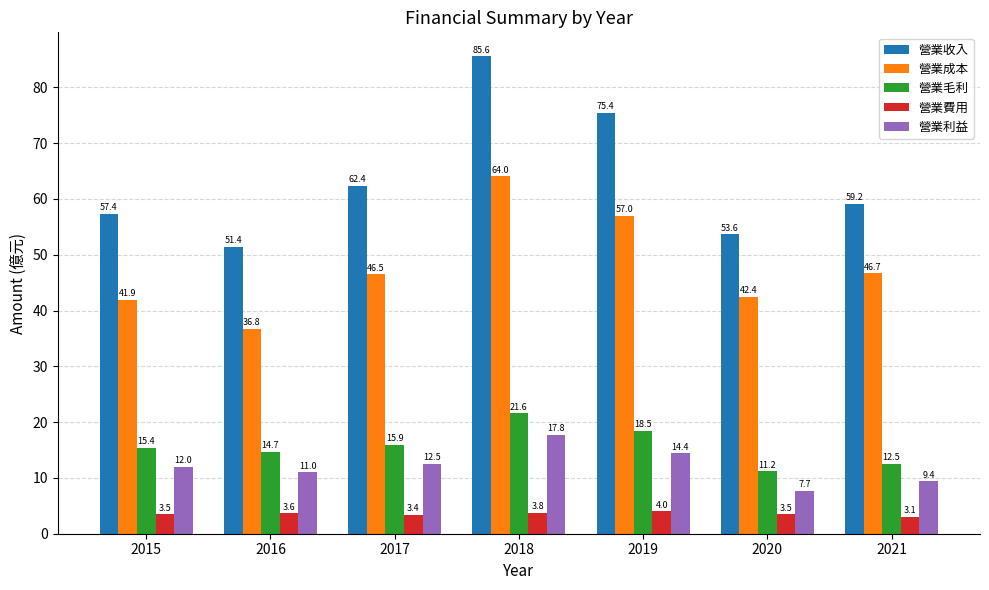

The 營業收入 series shows 126.6 at 2019. True or false?

False